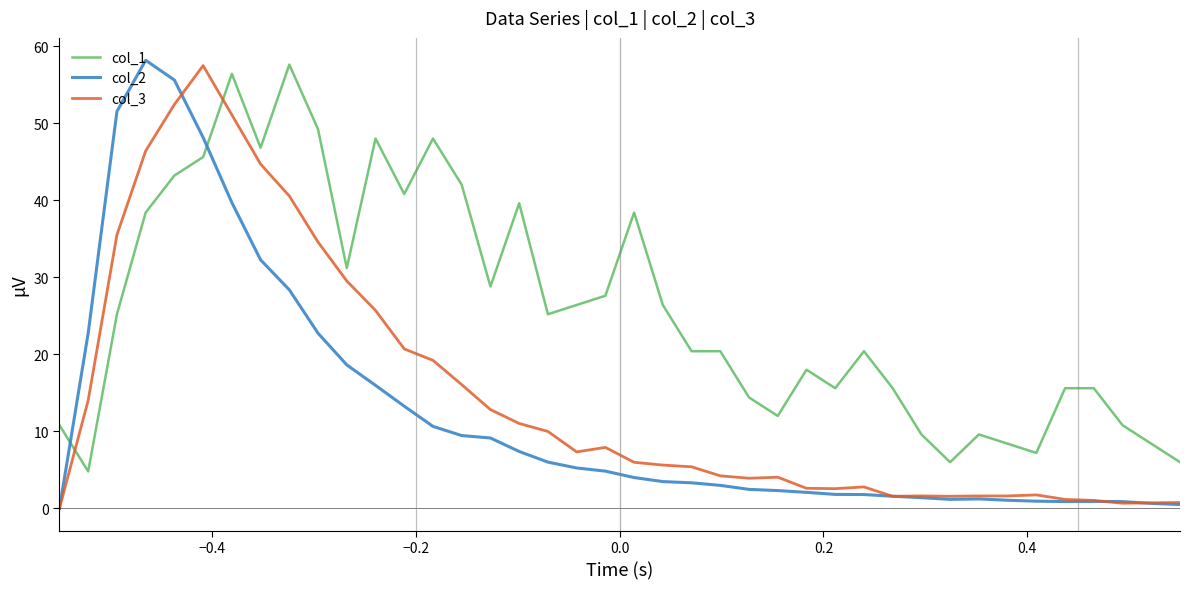

At how many categories does at least one series exceed 15?

29